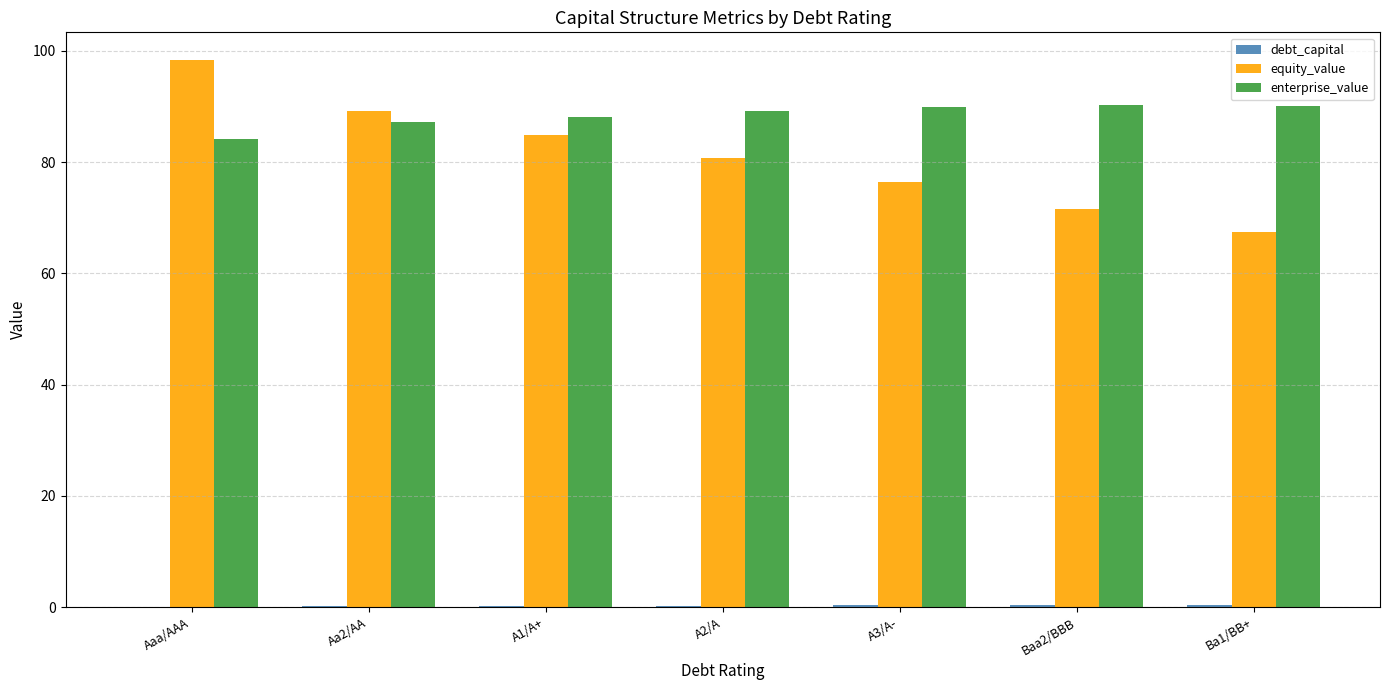

Does the chart contain stacked bars?

No